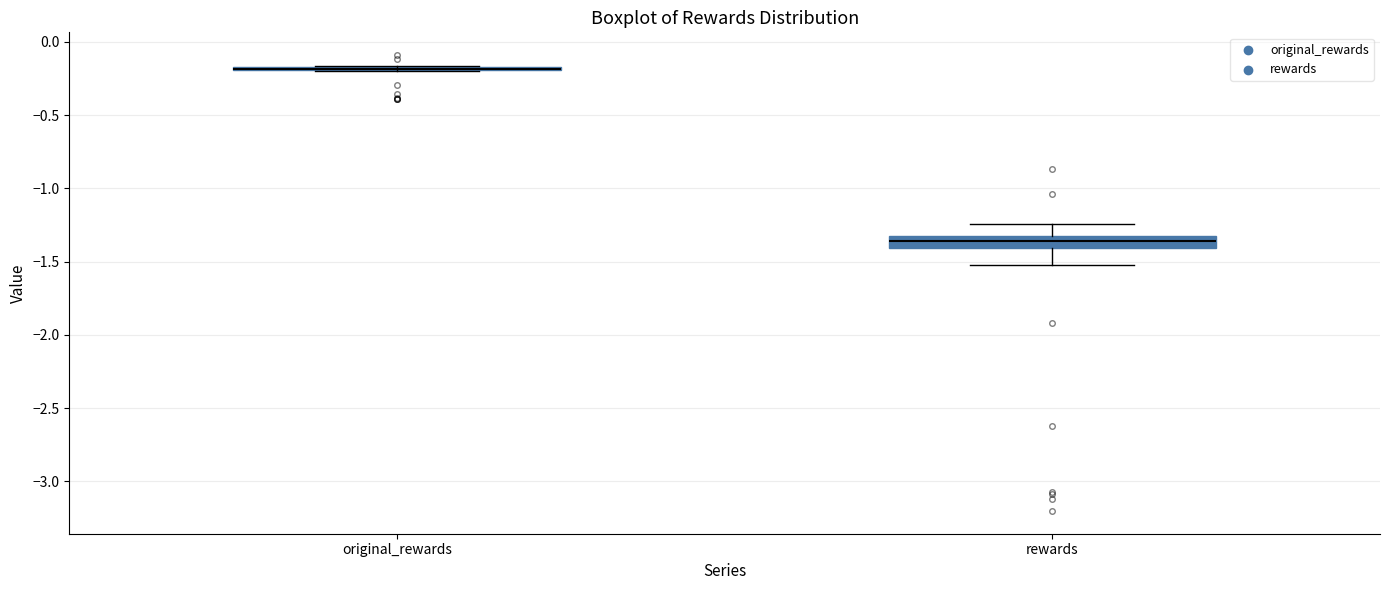

Where is the upper edge of the box for rewards on the y-axis? The values are not printed on the chart, so give them approximately, as read against the axis.

-1.35